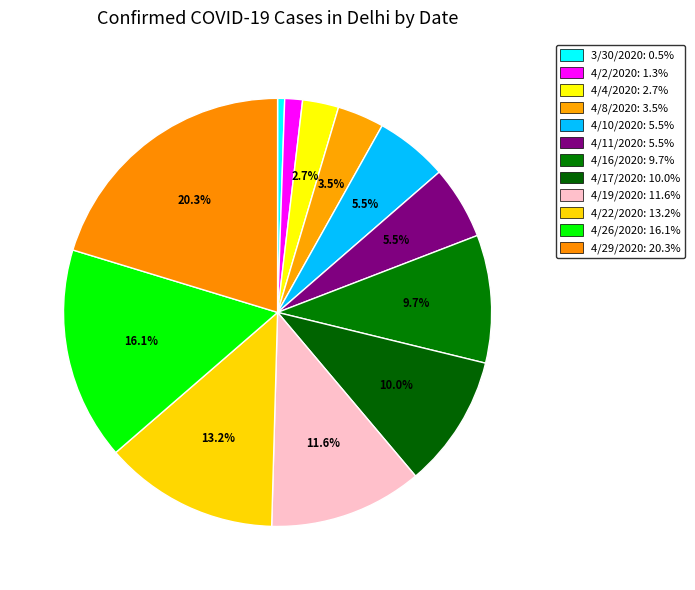

True or false: 3/30/2020 accounts for 15% of the total.

False